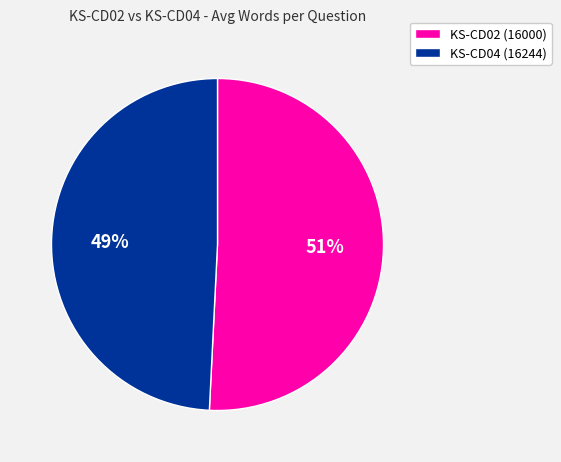

To the nearest percent, what is the average slice percentage?

50%